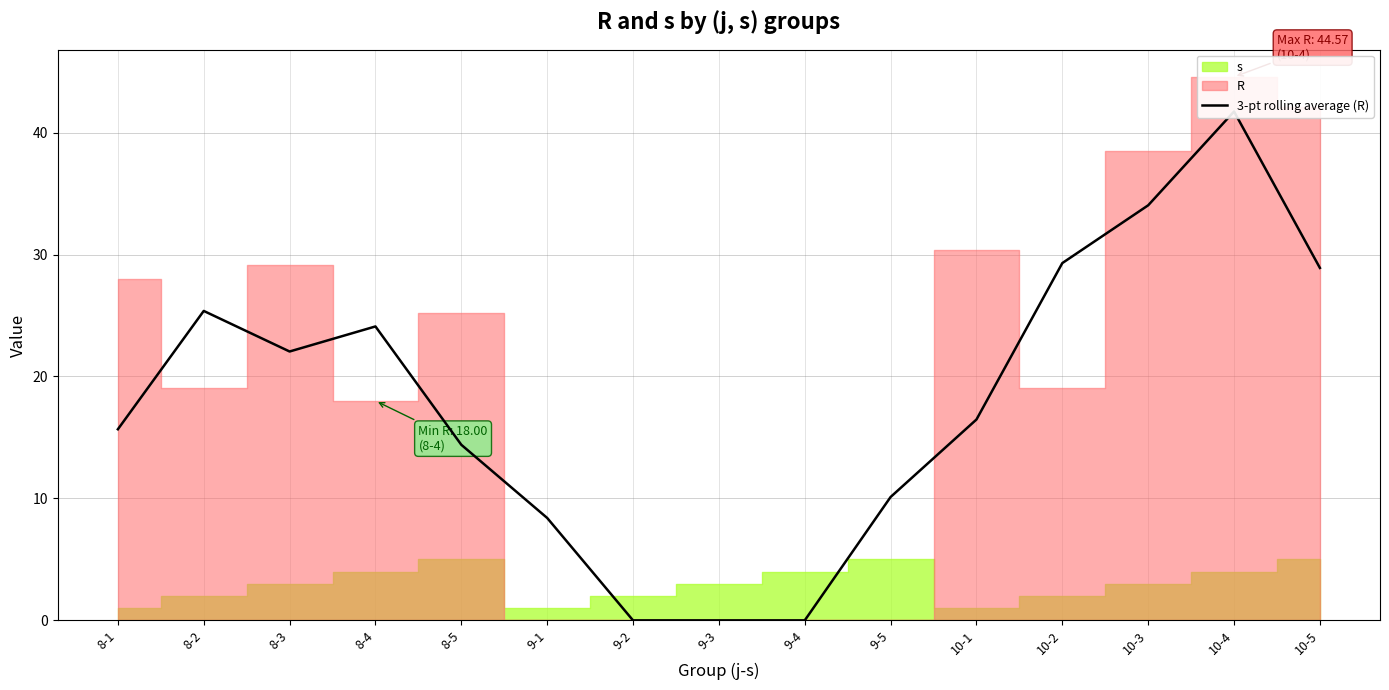

List the labels in order of value, largest first.

10-4, 10-3, 10-2, 10-5, 8-2, 8-4, 8-3, 10-1, 8-1, 8-5, 9-5, 9-1, 9-2, 9-3, 9-4